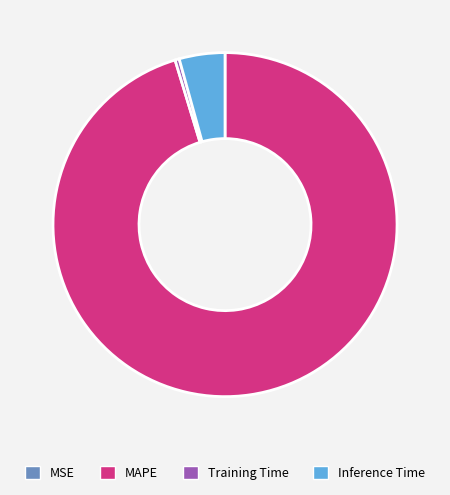

Combined, do Training Time and Inference Time account for over 50%?

No